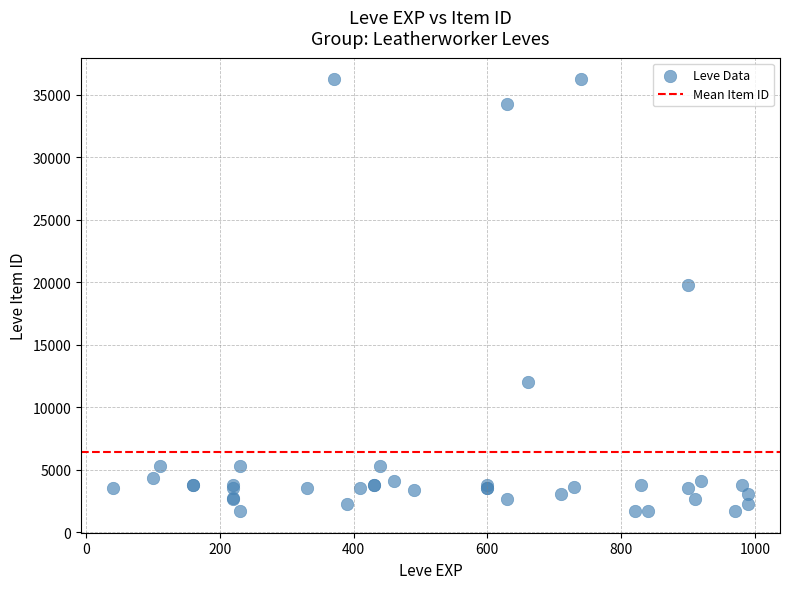

What Y value in the scatter plot is closest to 18967?

19744